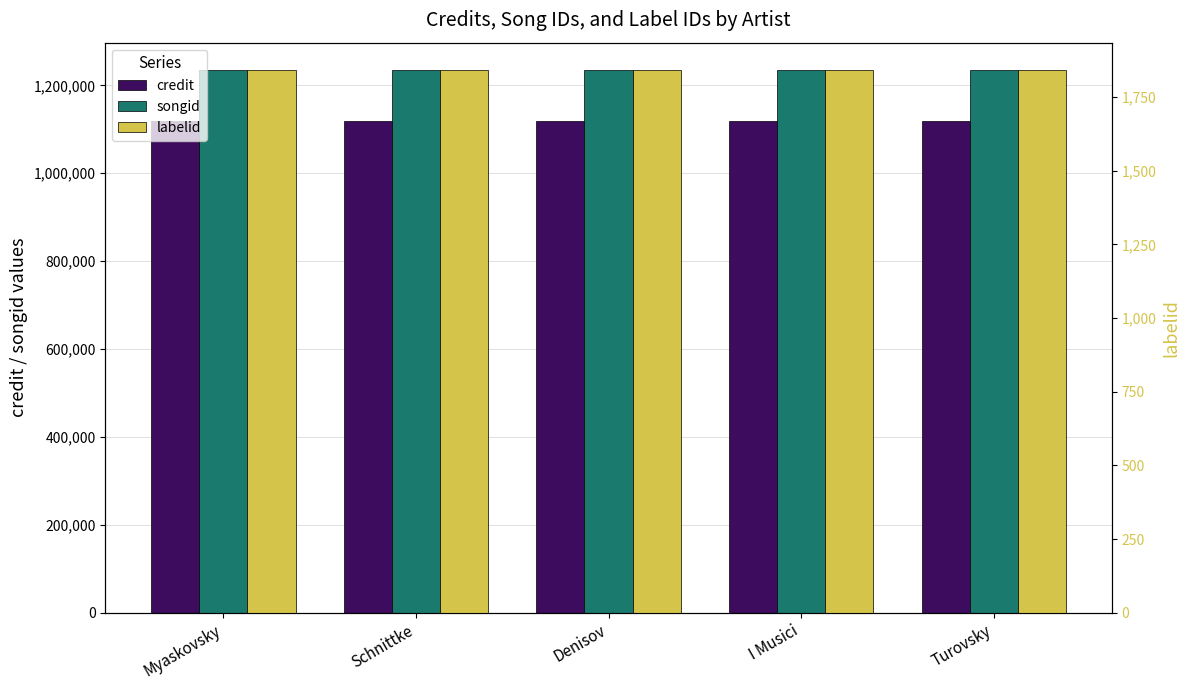

What position from the left is Myaskovsky?

1